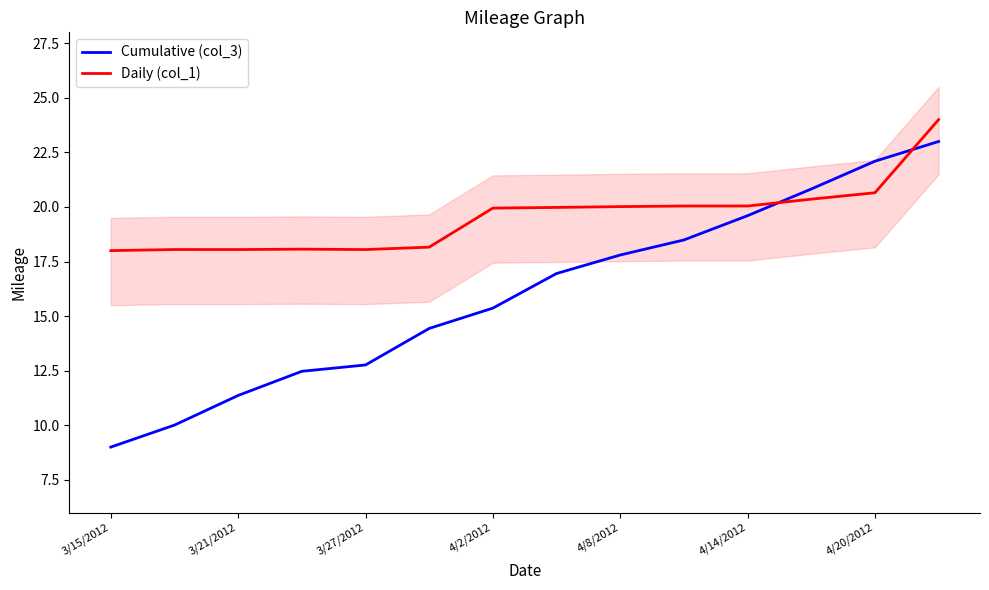

What is the sum of all Daily (col_1) values?

273.4